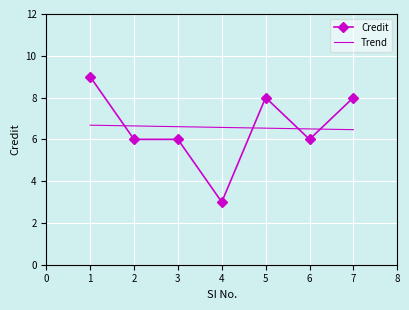

Reading left to right, what are all the values shown in this chart?

1=9	2=6	3=6	4=3	5=8	6=6	7=8